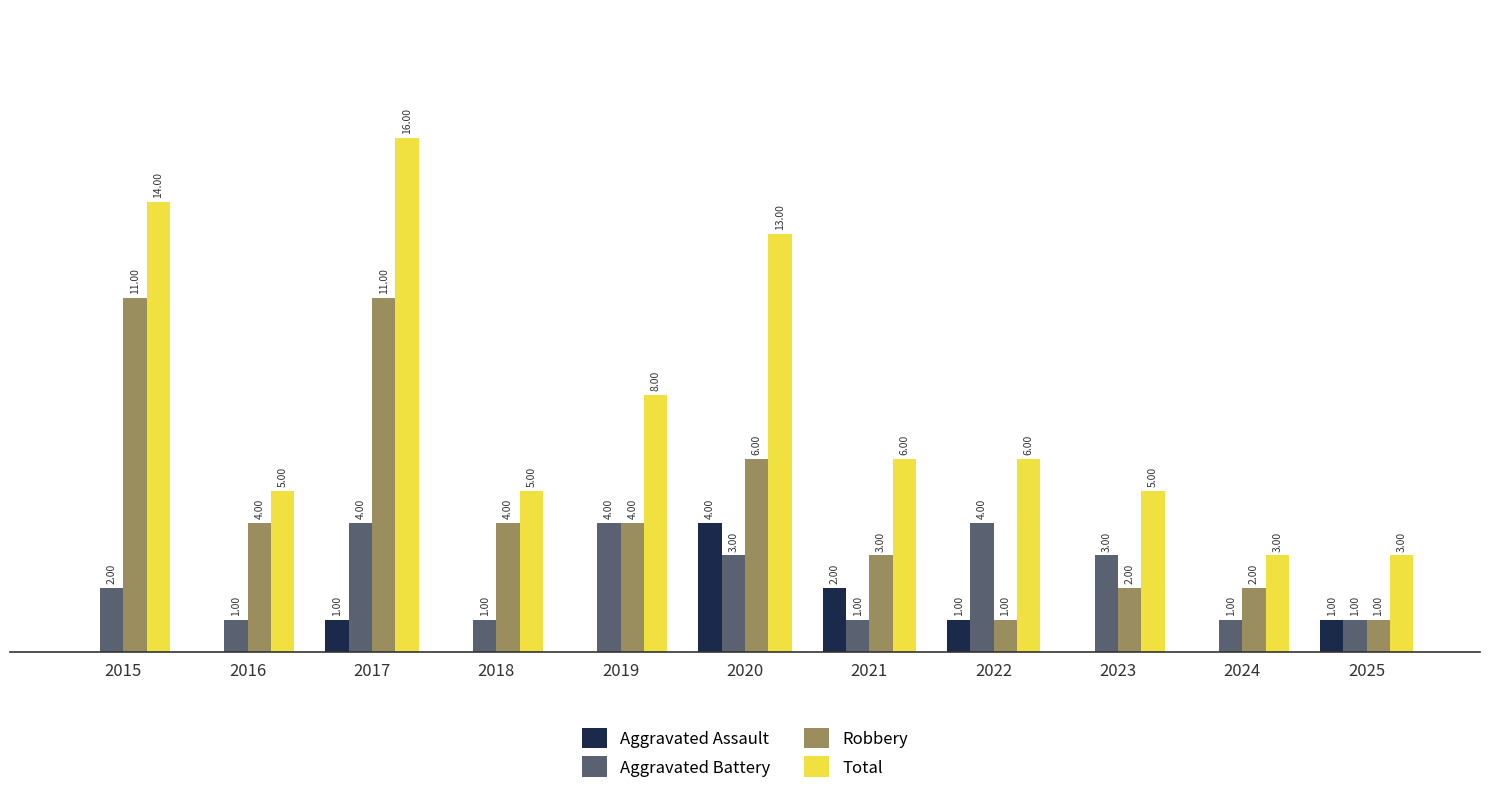

Is the value of Aggravated Assault at 2015 greater than the value of Aggravated Battery at 2021?

No